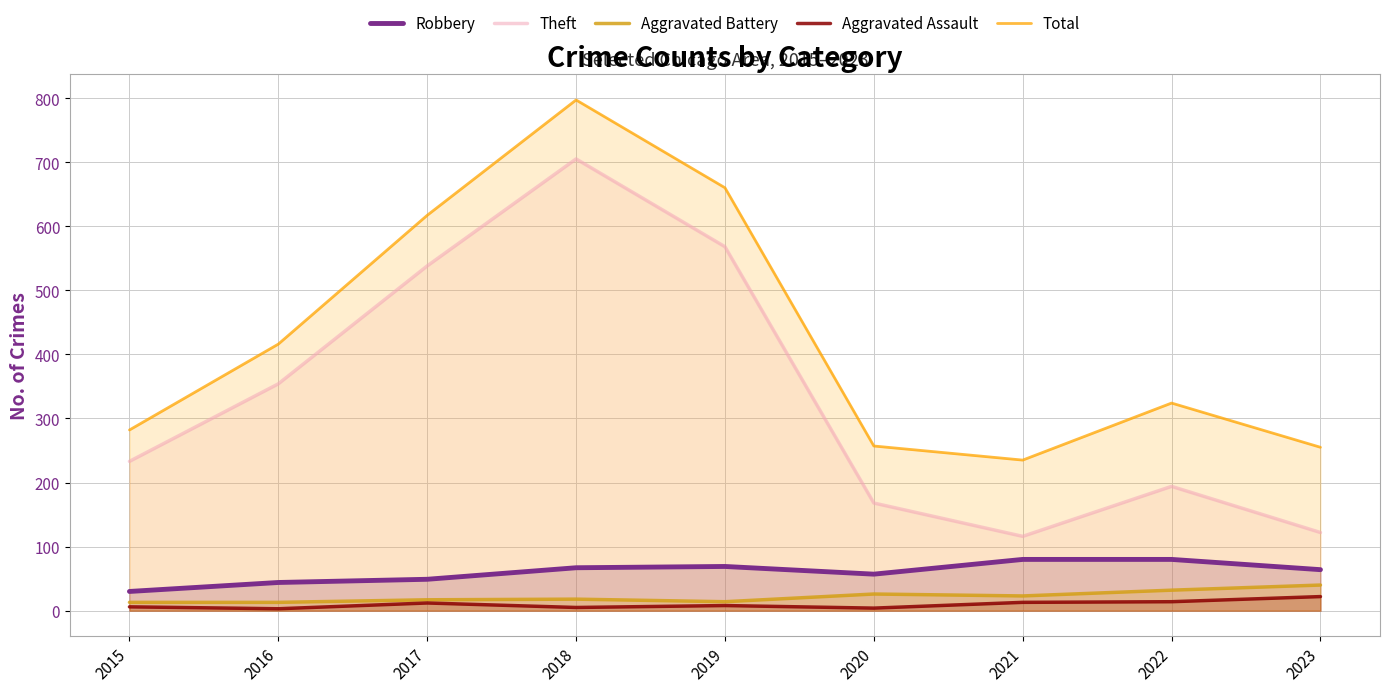

True or false: Aggravated Assault and Theft intersect in this chart.

False